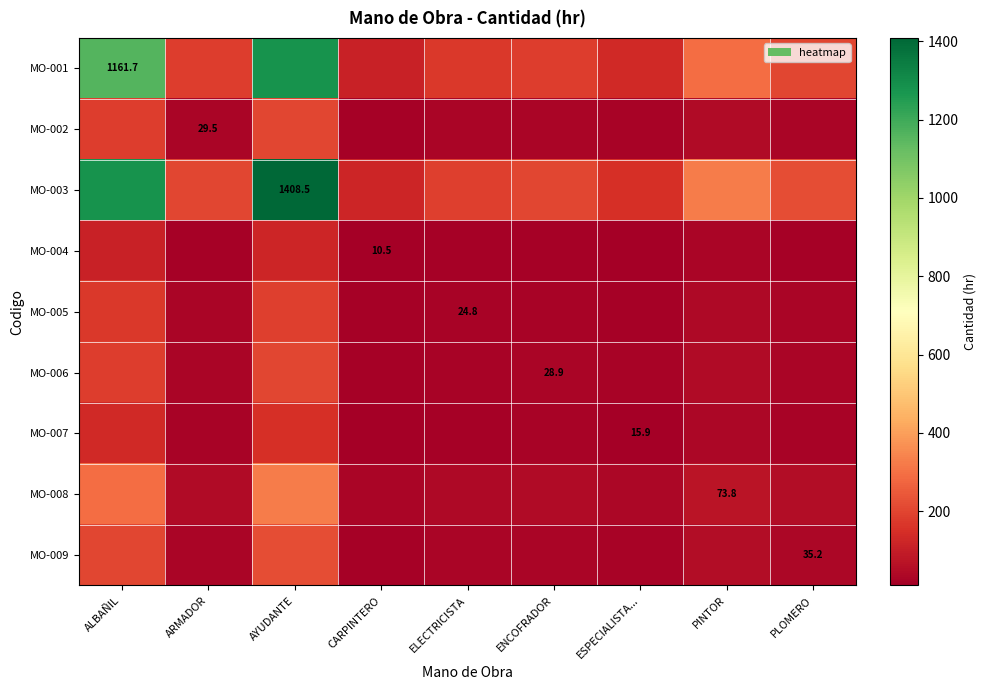

True or false: MO-009 has a value of 222.7 at AYUDANTE.

True